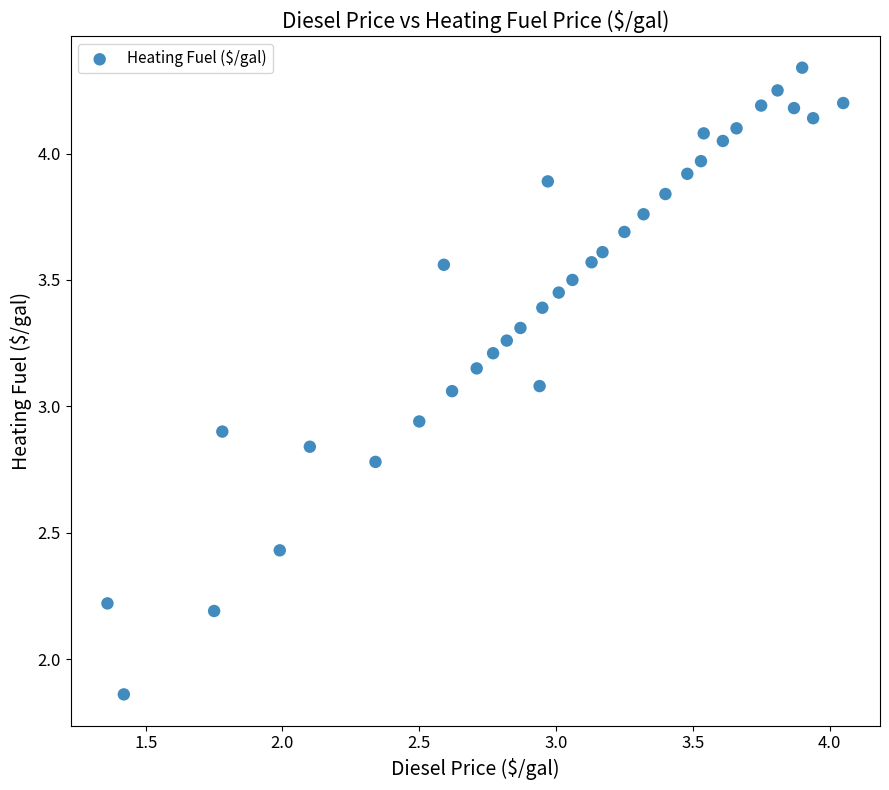

What is the range of X values (max minus min)?

2.7